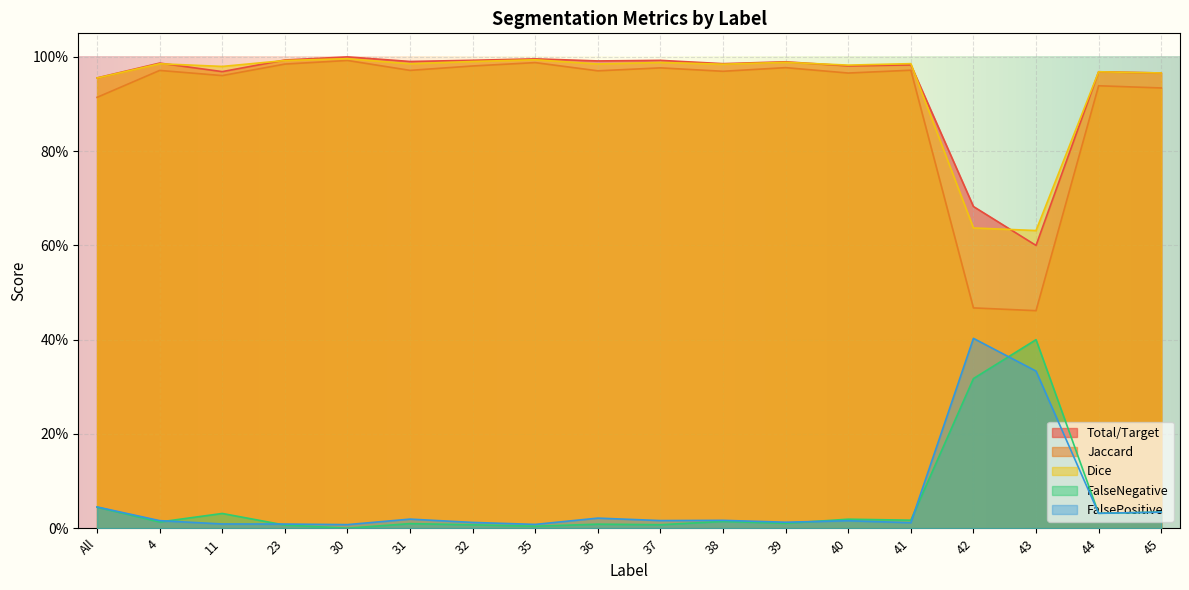

What is the difference between the second highest and minimum values in the FalsePositive series?

0.3